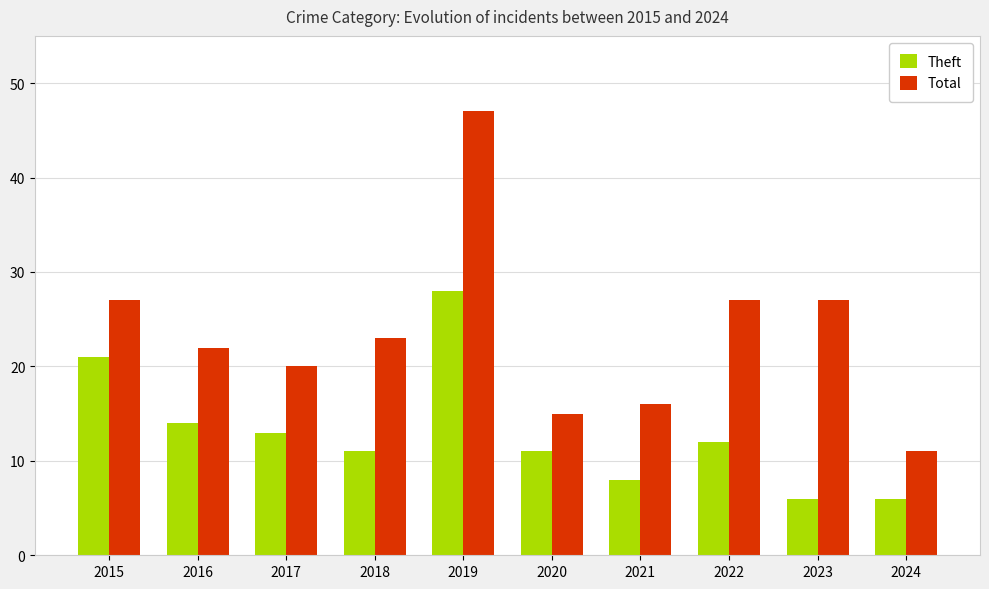

What is the difference between the maximum and minimum values in the Total series?

36